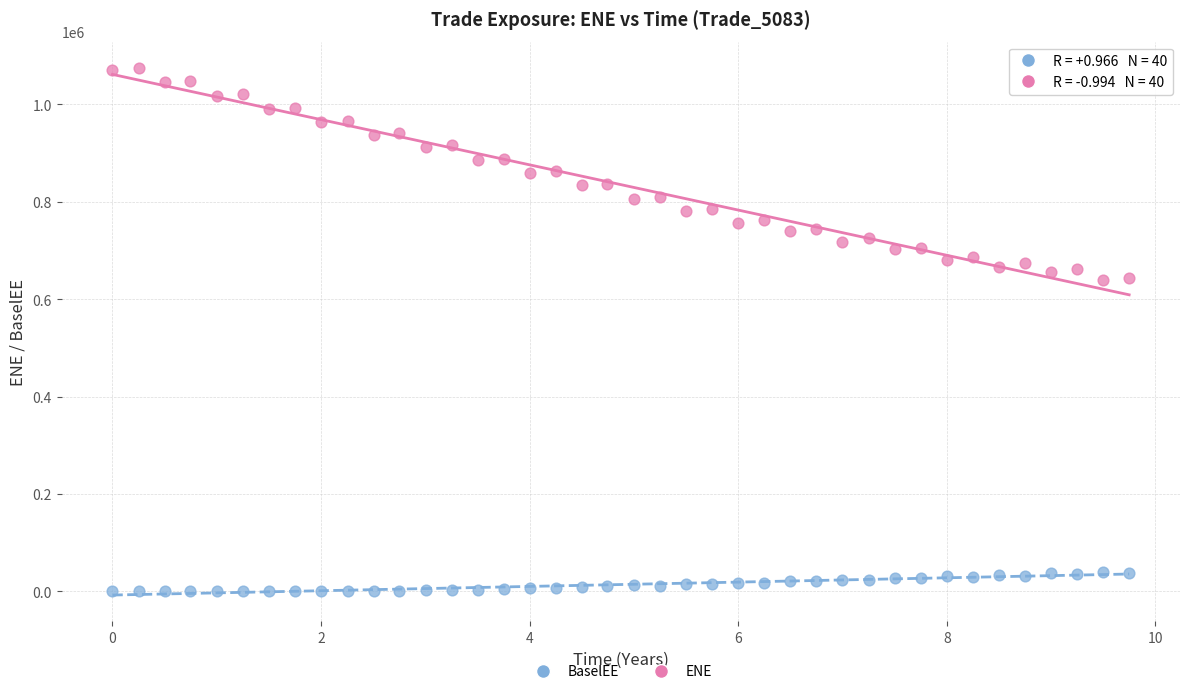

Across all data points, what is the range of X values (max minus min)?

9.7